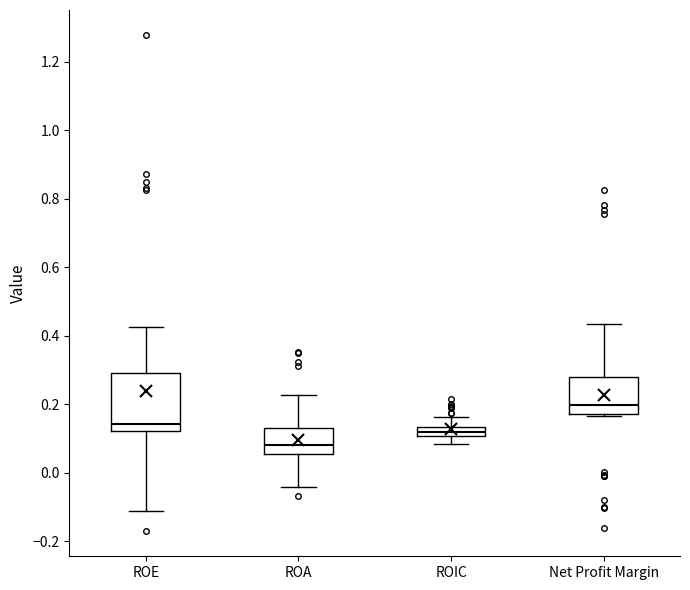

Where is the lower edge of the box for Net Profit Margin on the y-axis? The values are not printed on the chart, so give them approximately, as read against the axis.

0.18